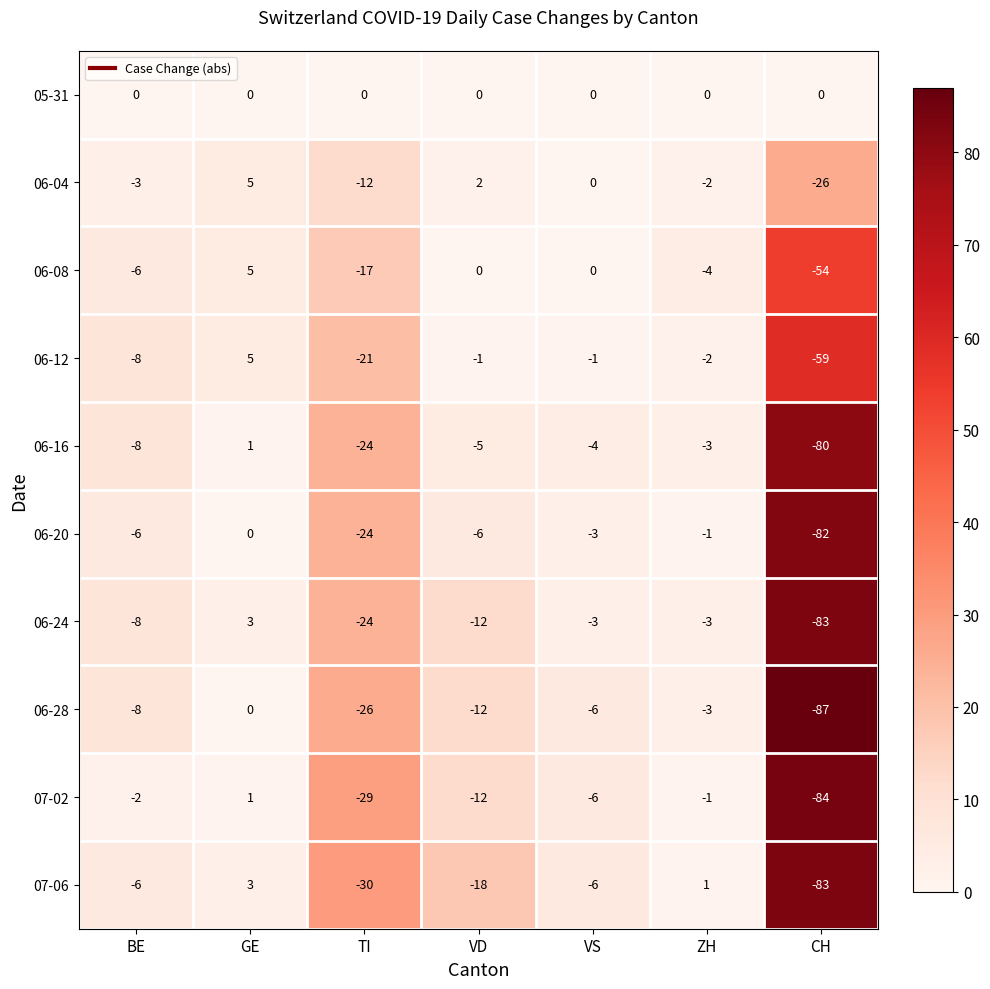

What is the total value across all series at ZH?

-18